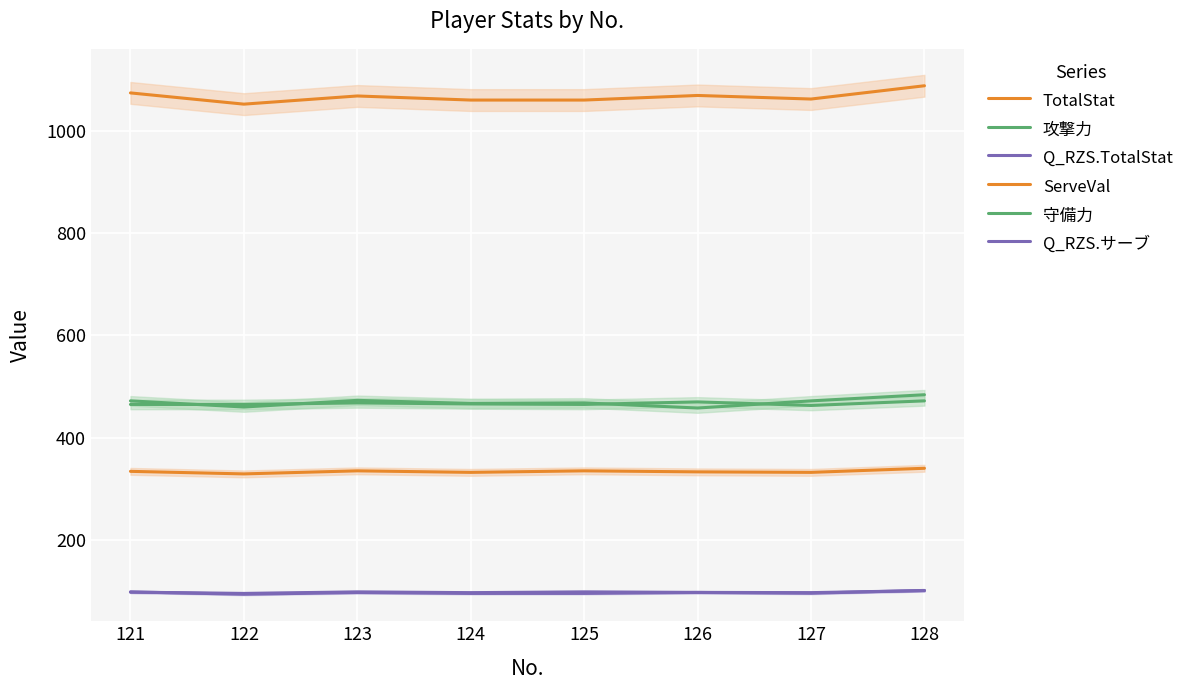

The TotalStat series shows 1069.0 at 123. True or false?

True